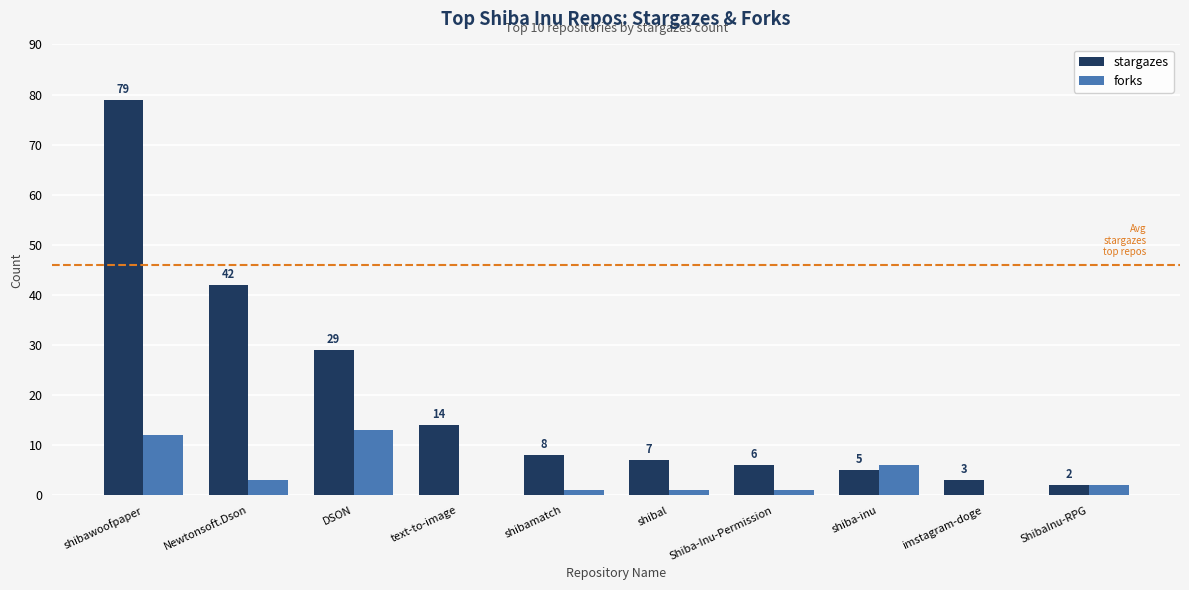

Where does the forks series first go above 2?

shibawoofpaper